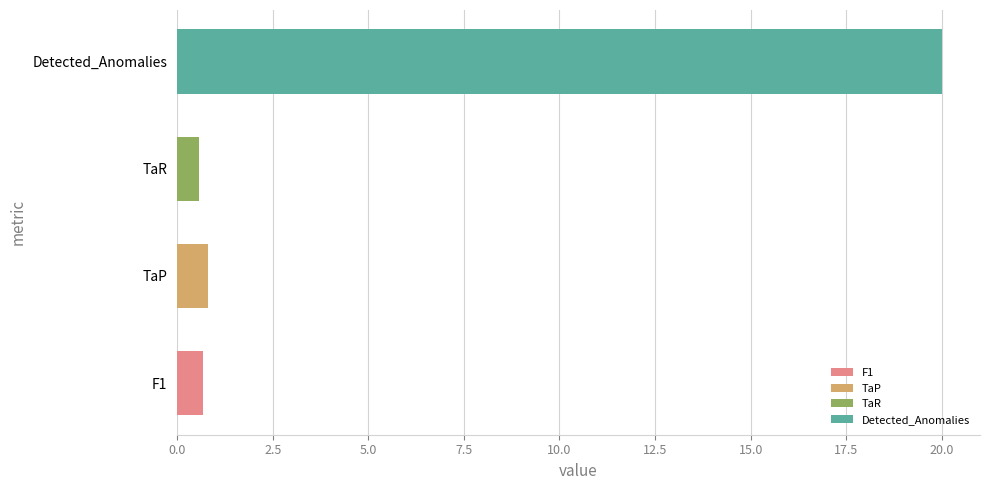

How many categories are shown in the chart?

4